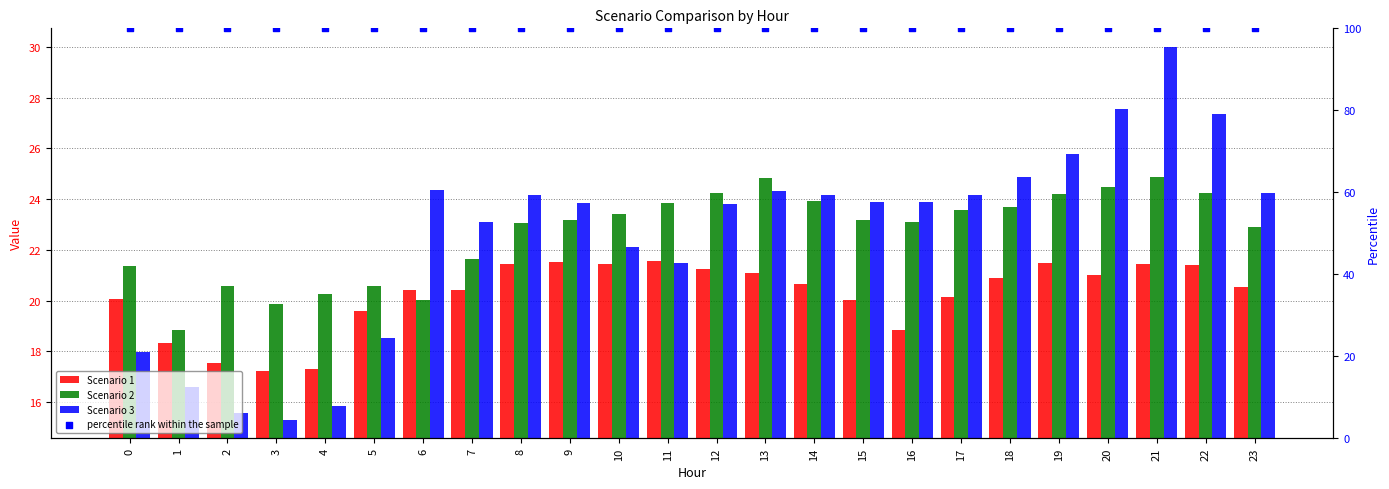

At which category is the sum across all series the highest?

21